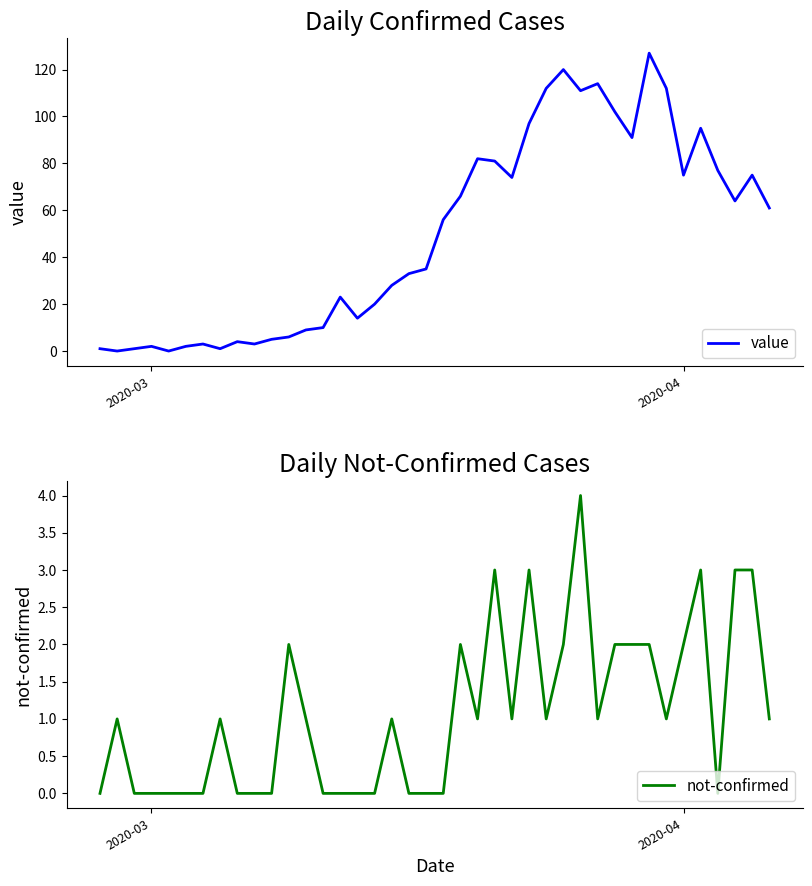

Which series has the widest spread of values?

value